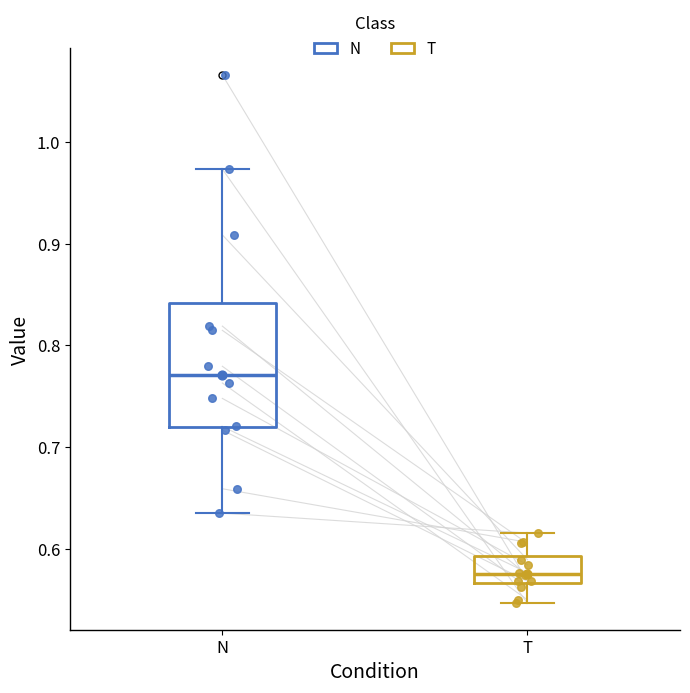

Where does the lower whisker of the box for N end on the y-axis? The values are not printed on the chart, so give them approximately, as read against the axis.

0.64